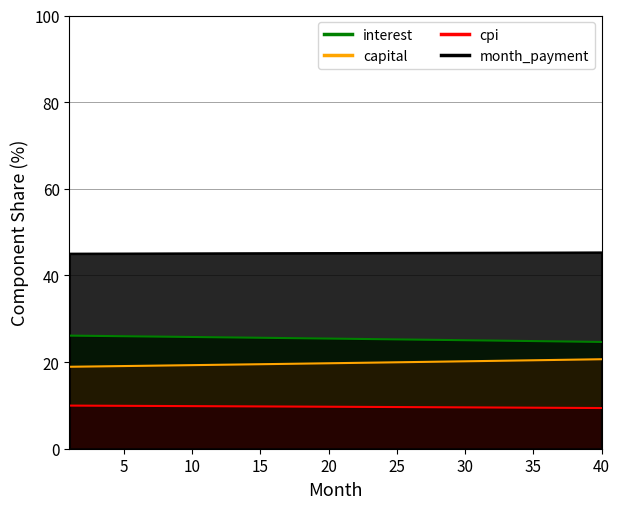

What is the sum of the cpi values at 32 and 6?

39.4